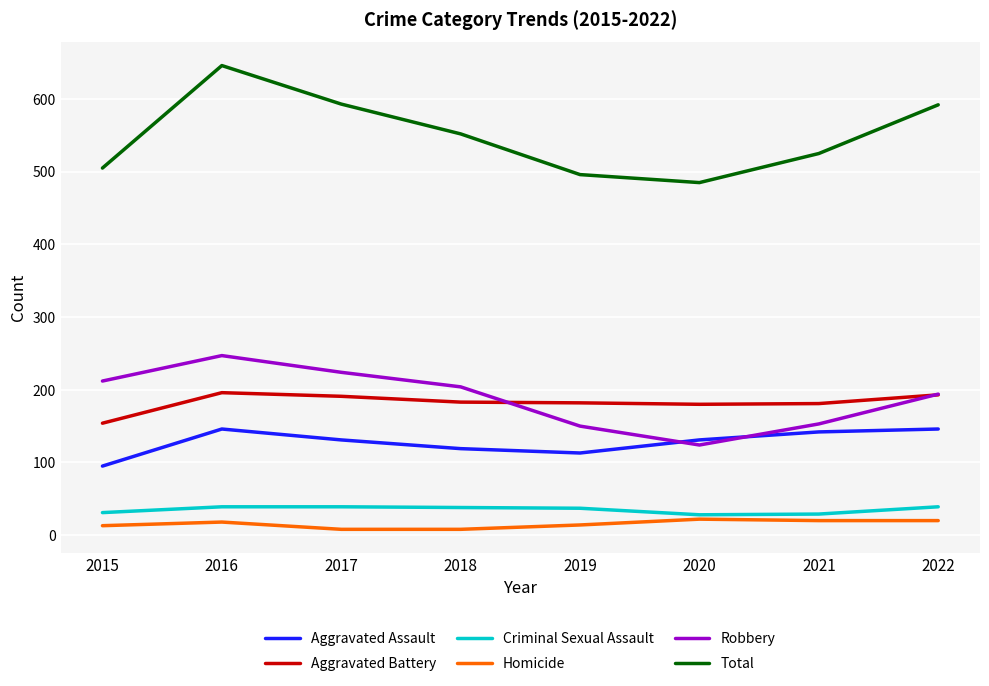

At which category is the sum across all series the highest?

2016